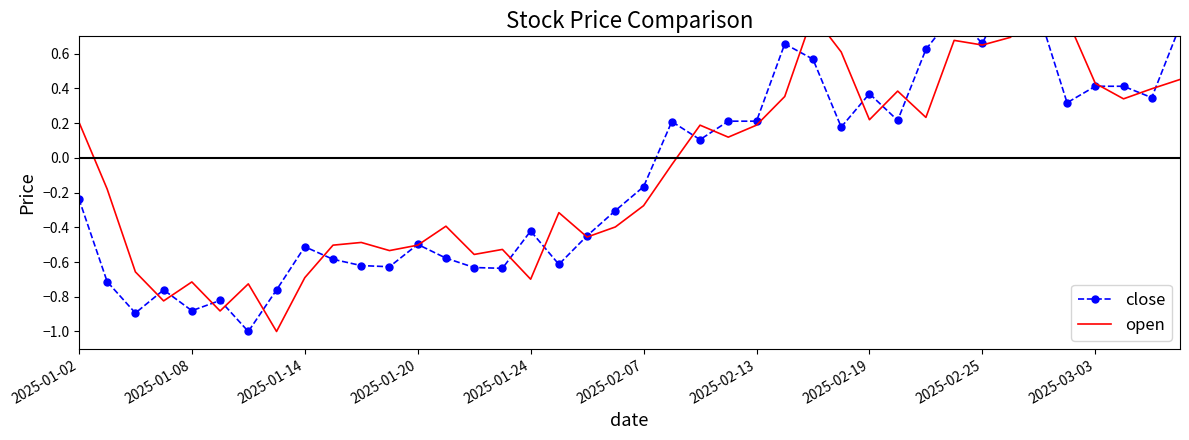

In close, how many points are higher than both neighbors (excluding endpoints)?

10